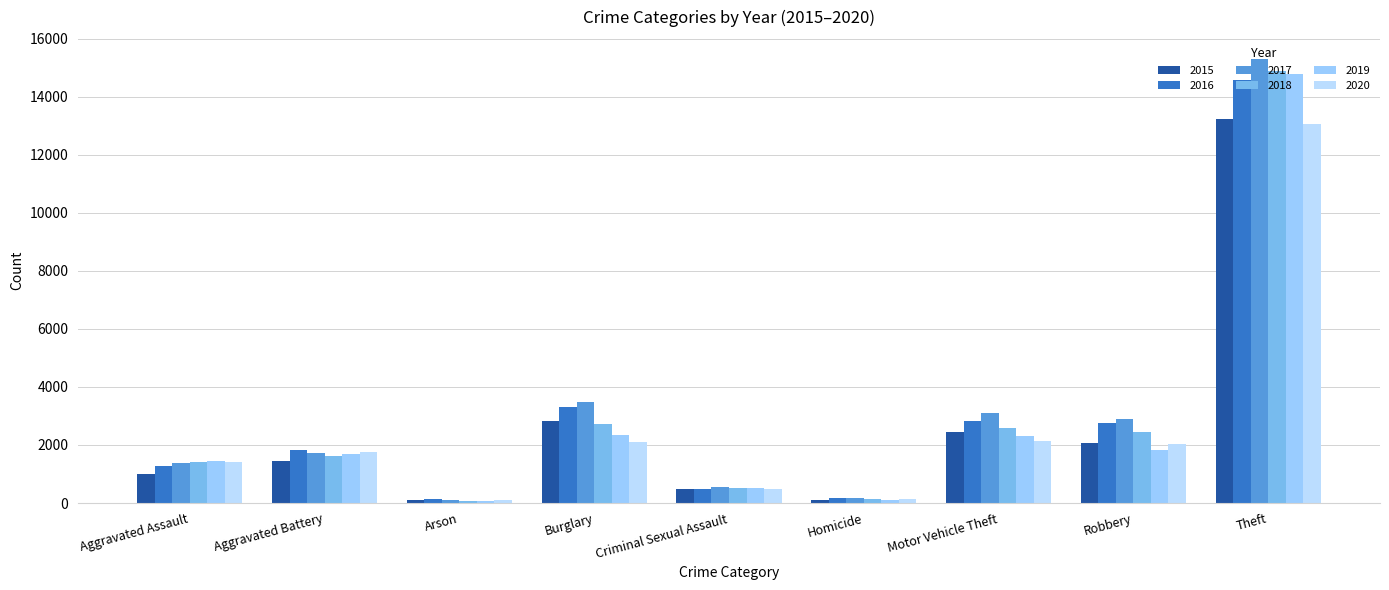

What is the highest value of the 2020 series?

13072